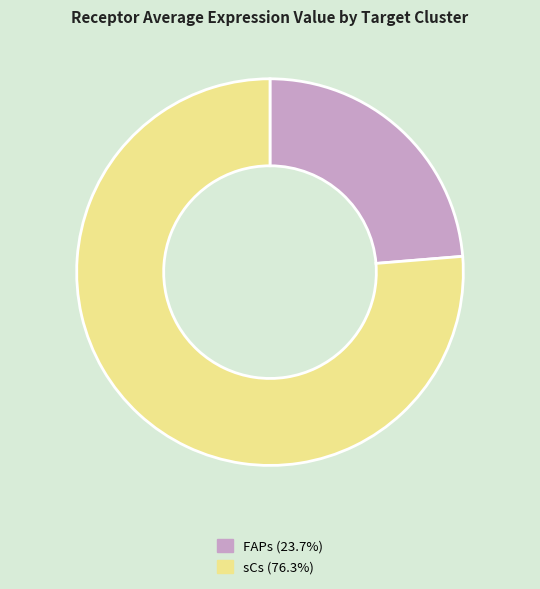

Does FAPs represent more than half of the total?

No